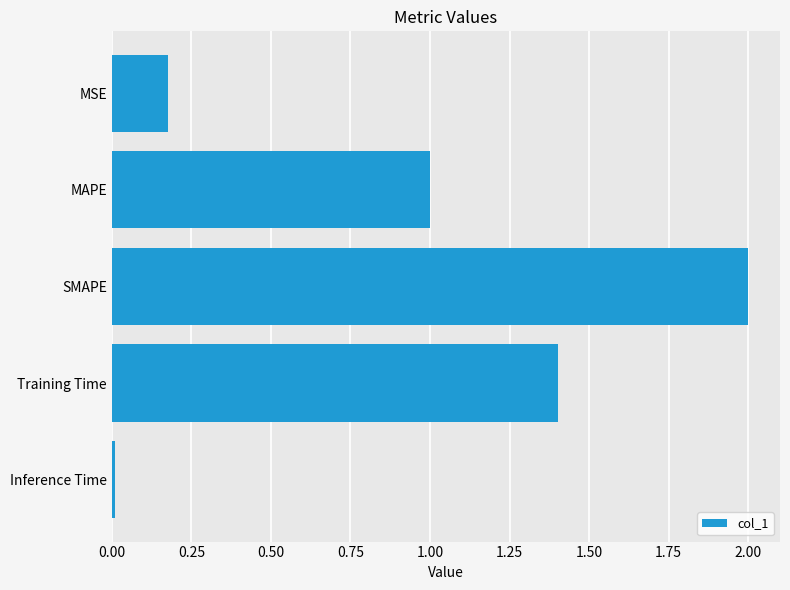

What is the sum of all values?

4.6